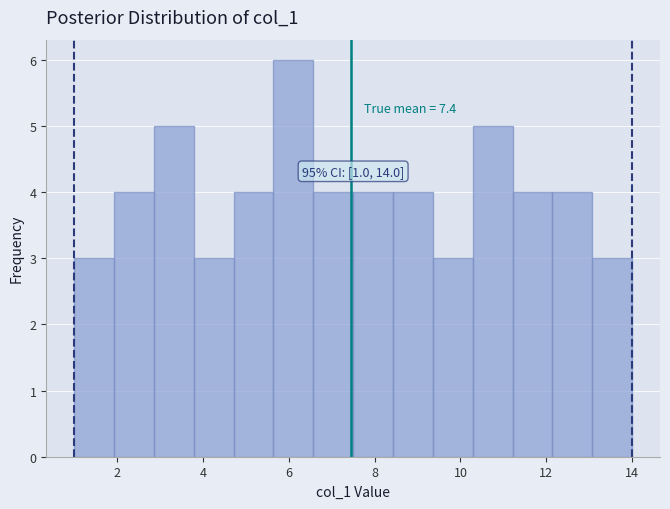

Which range on the x-axis has the tallest bar?

5.6 to 6.6